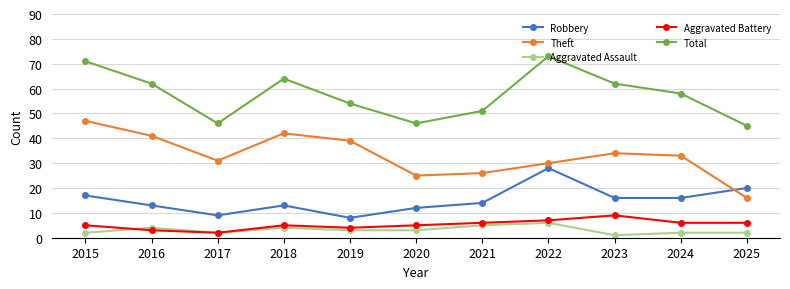

True or false: Total has a value of 43 at 2016.

False